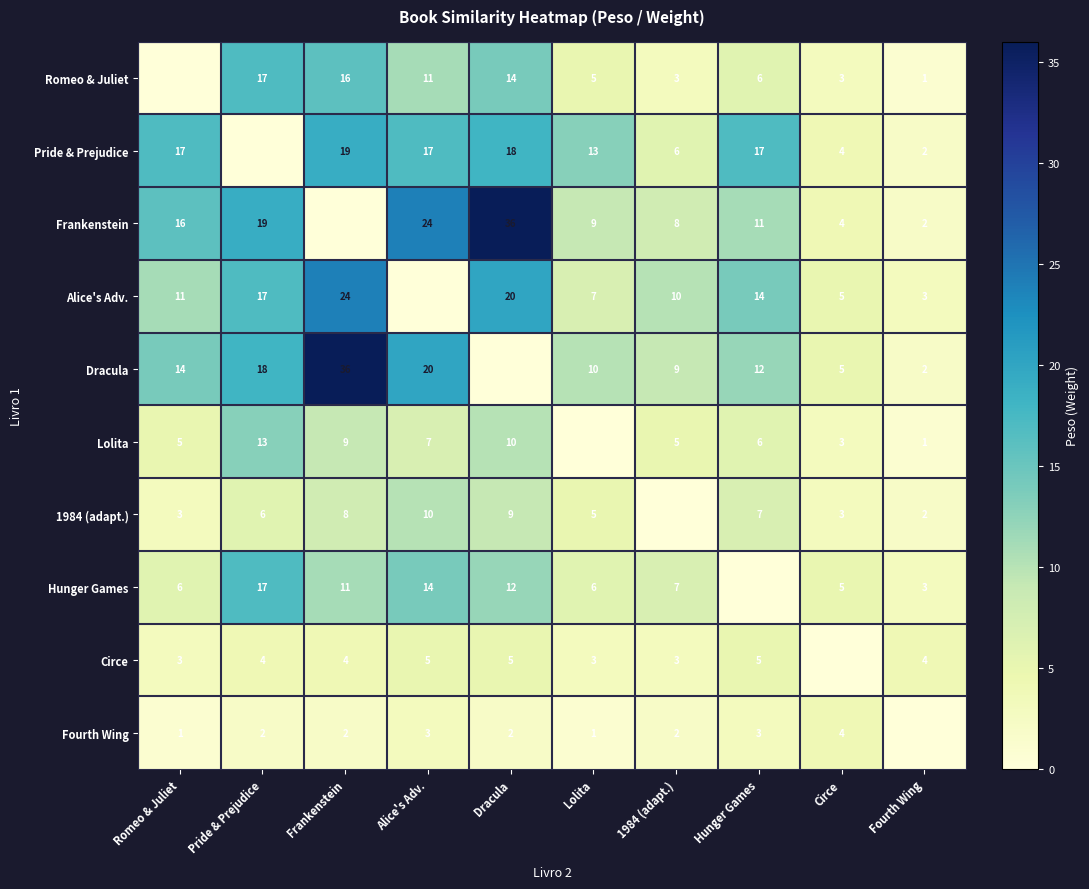

What is the difference between the Hunger Games values at Dracula and Fourth Wing?

9